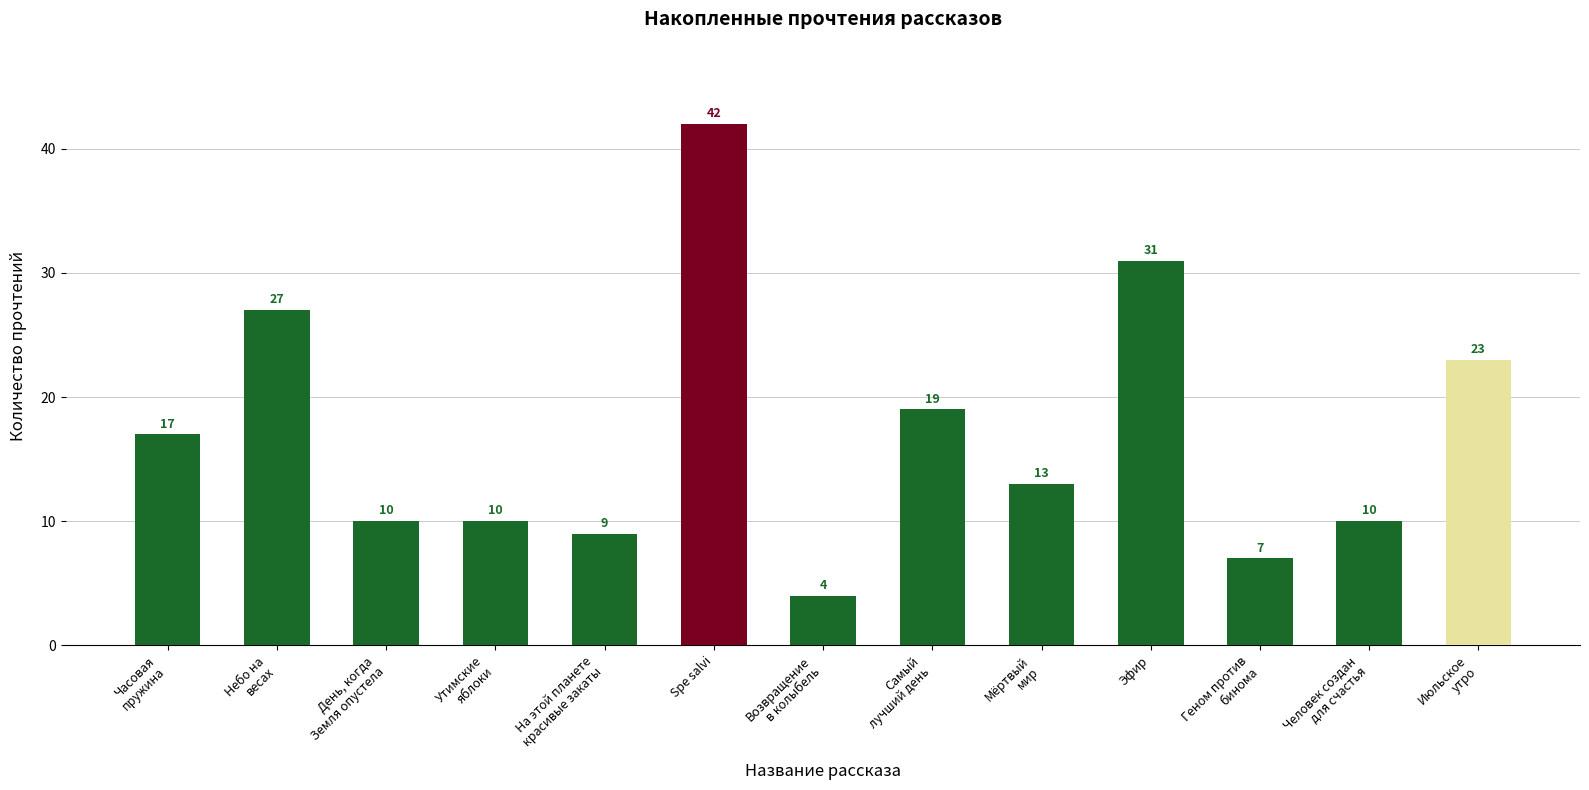

What is the value of the 10th bar from the left?

31